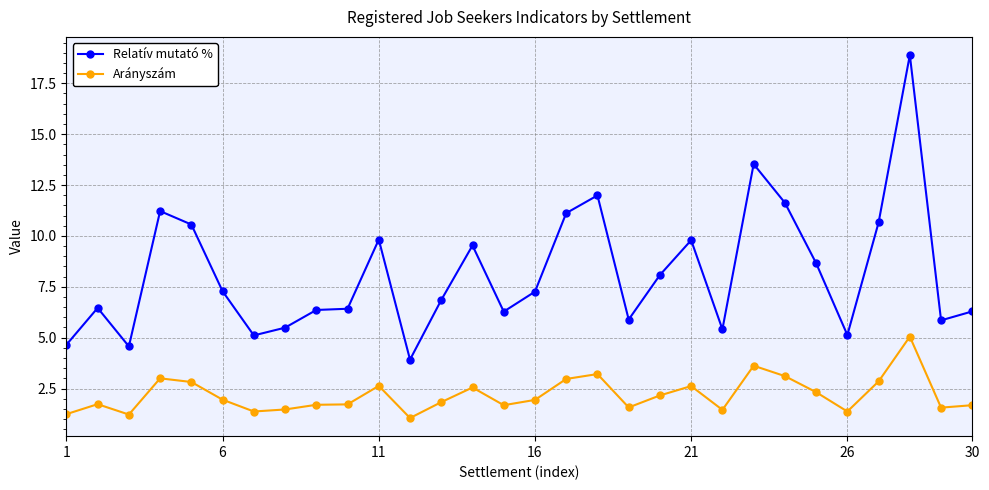

List the series in order of their peak value, lowest first.

Arányszám, Relatív mutató %